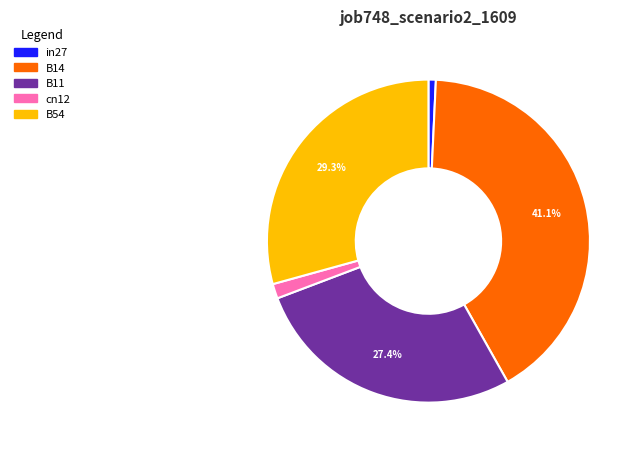

How many segments does this pie chart have?

5